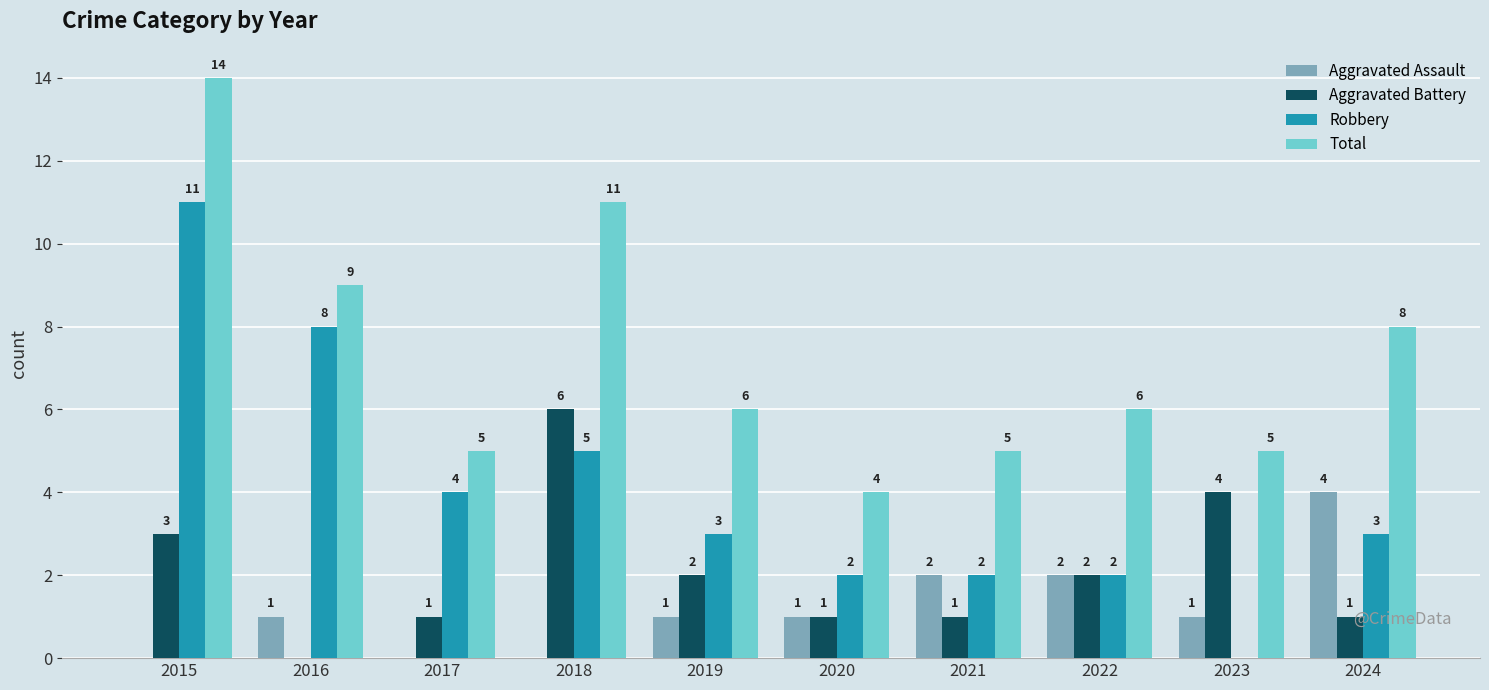

What is the difference between the Aggravated Battery values at 2019 and 2020?

1